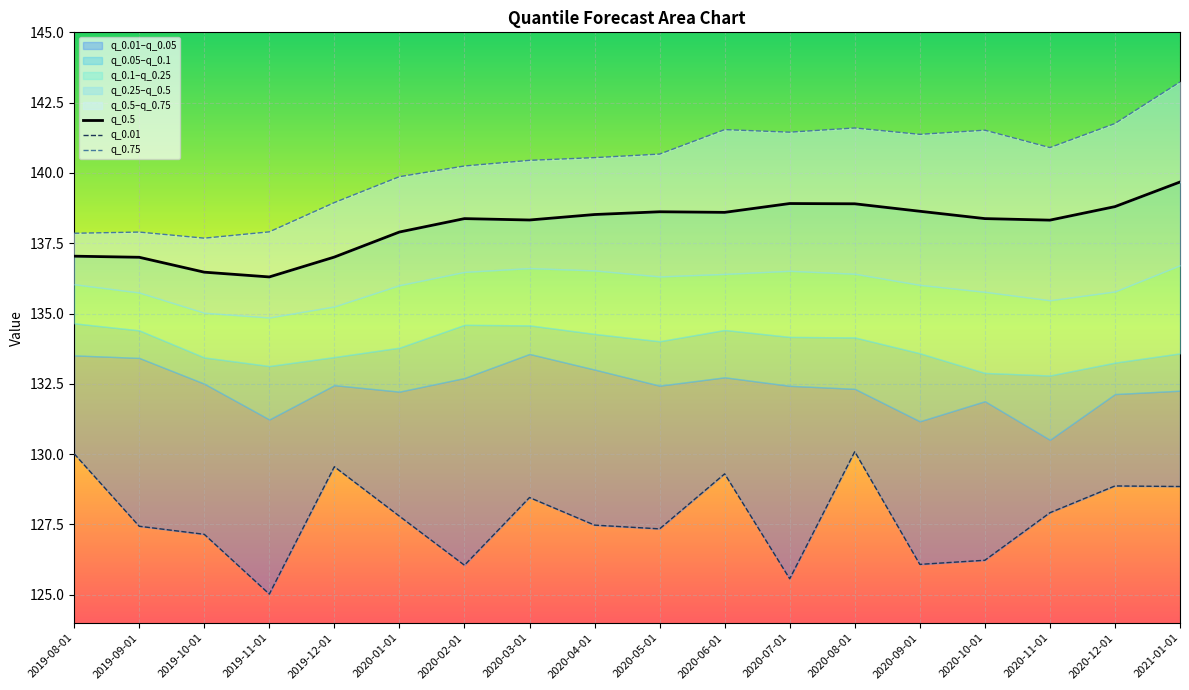

At 2020-04-01, list the series in order from smallest to largest.

q_0.01, q_0.5, q_0.75